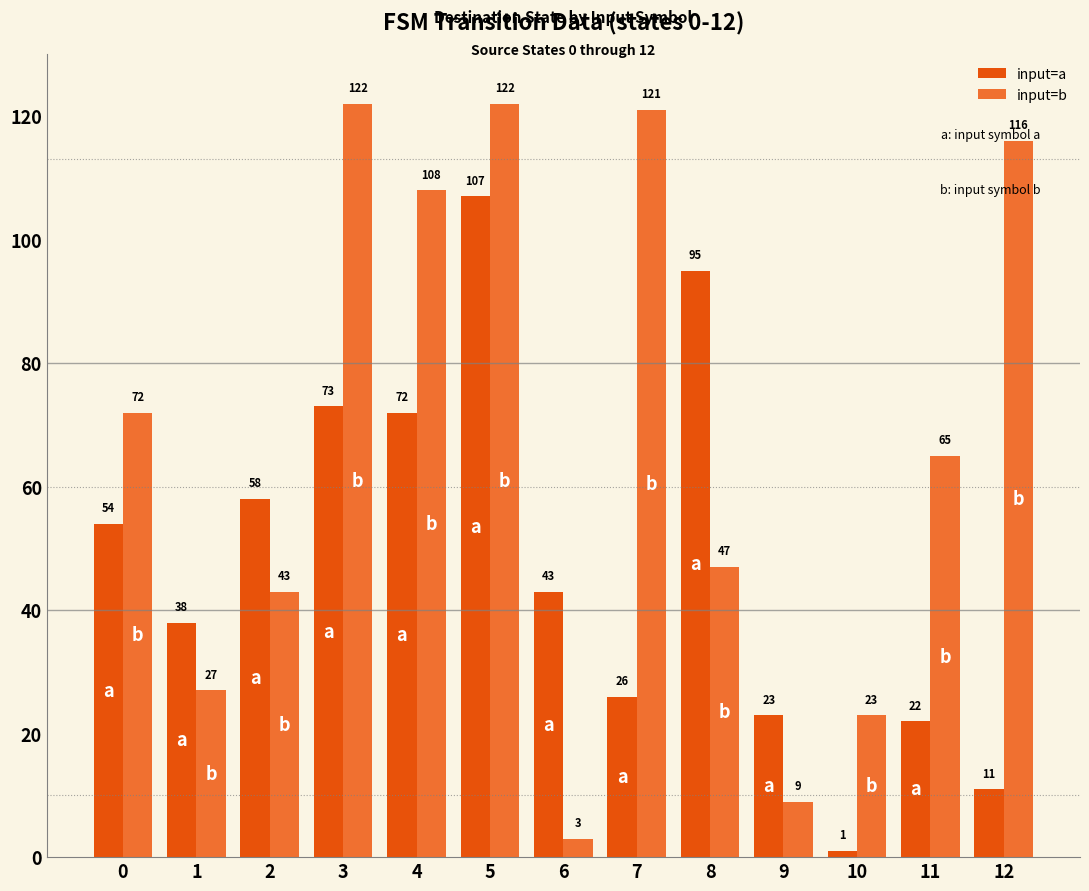

Is the value of input=a at 5 greater than the value of input=b at 9?

Yes